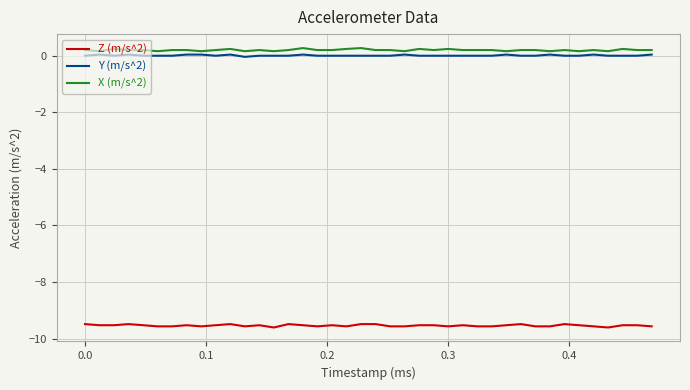

What is the smallest value displayed?

-9.6